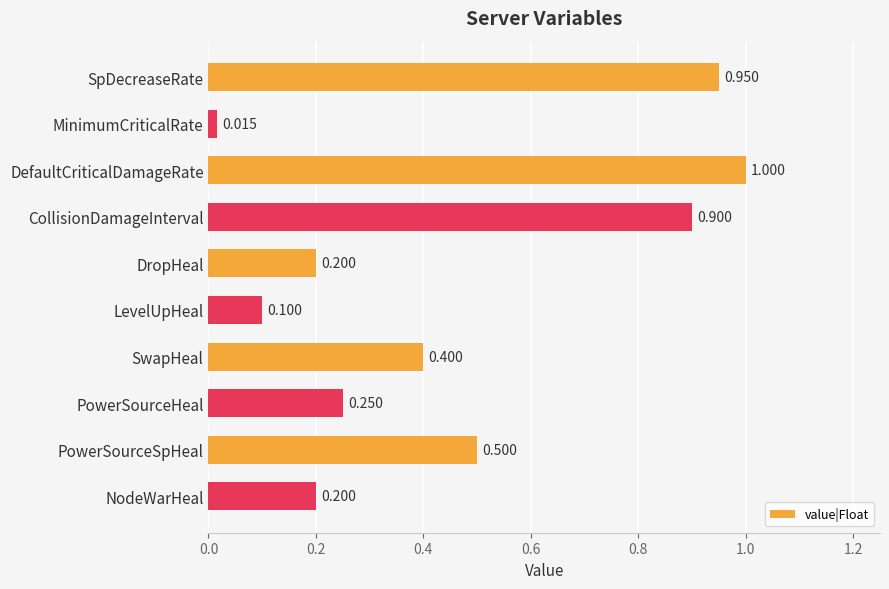

Are the bars grouped side by side (vs. stacked)?

No